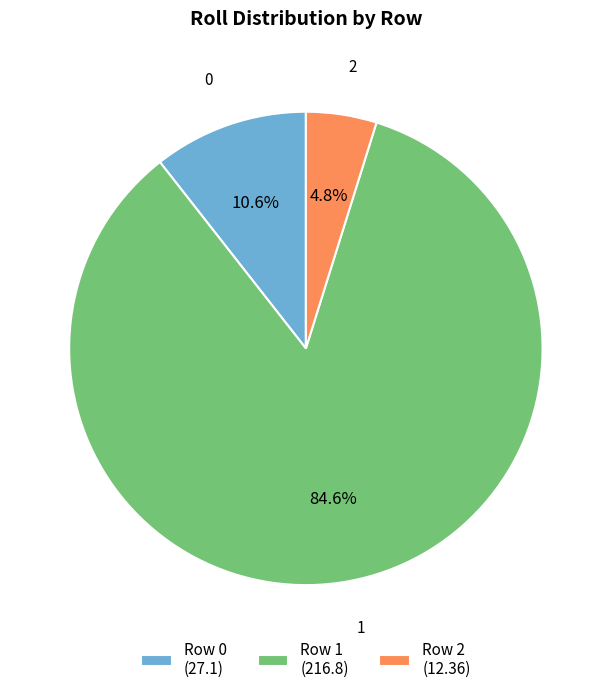

What portion of the pie excludes Row 2 (12.36)?

95.2%